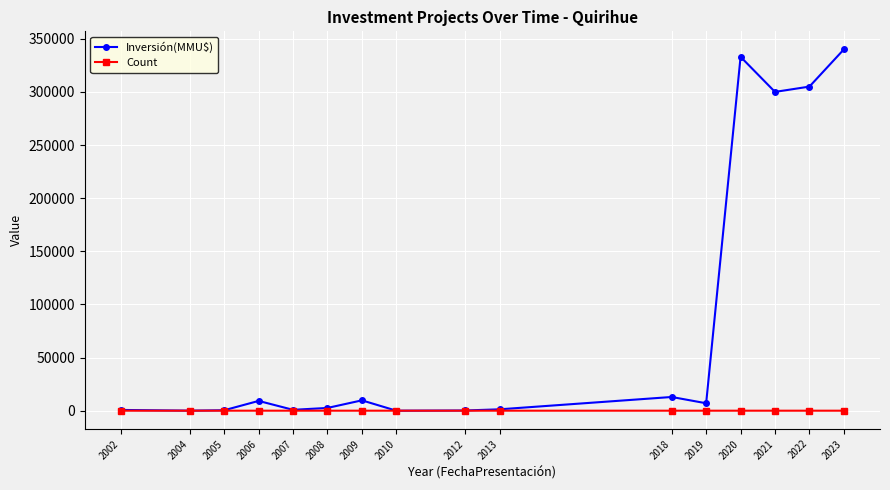

How many values in the Inversión(MMU$) series are below 7000?

8